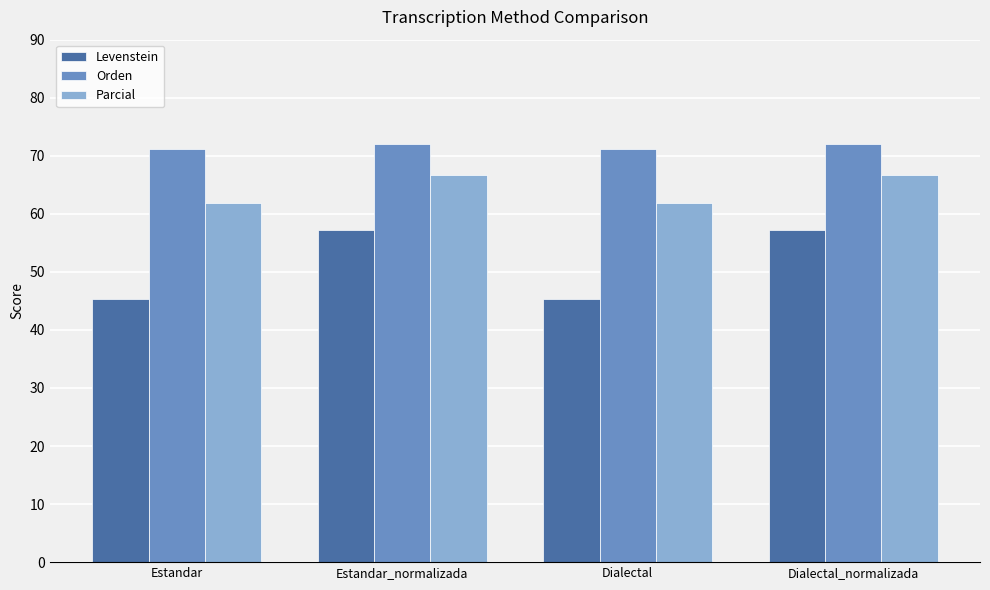

Read the Parcial value at Estandar_normalizada.

66.7